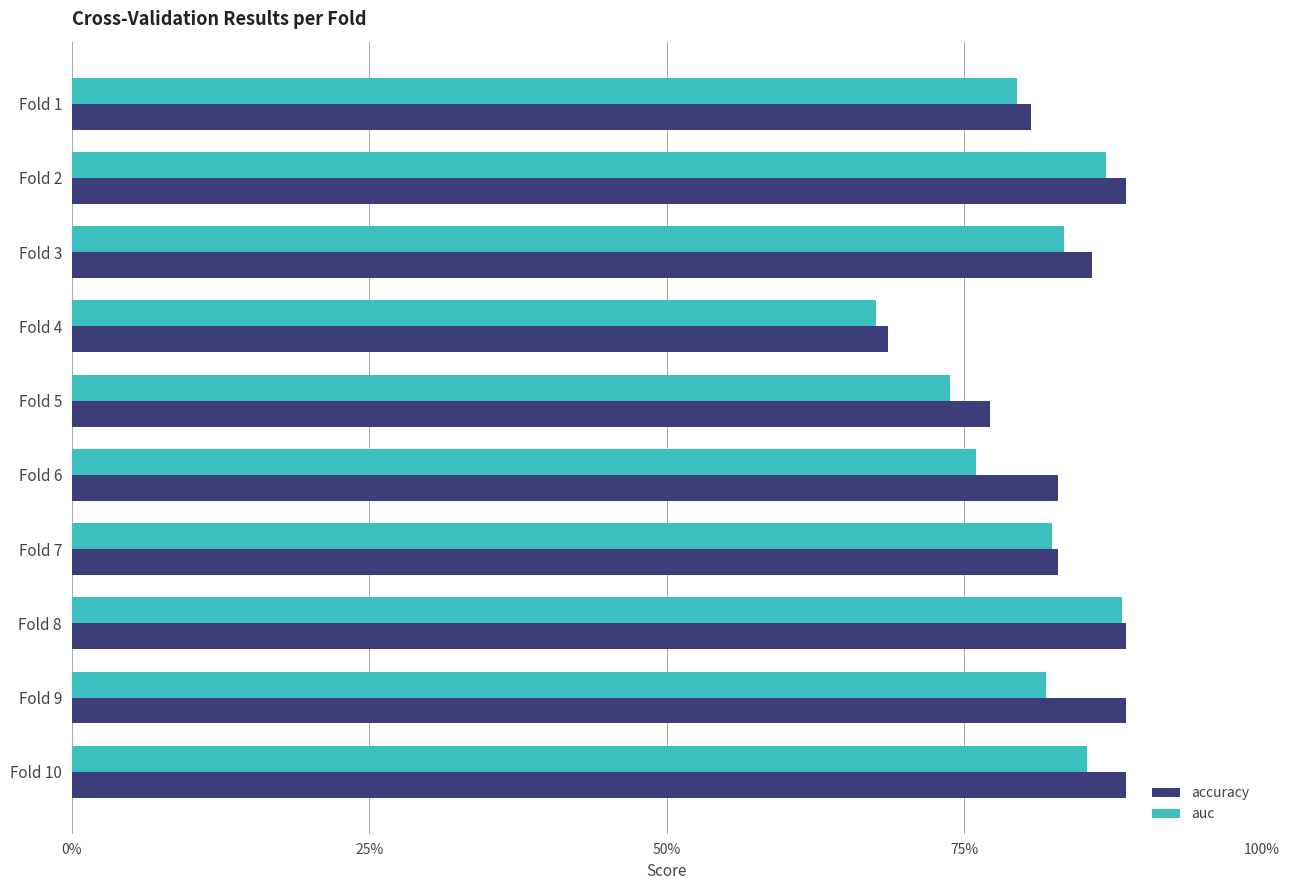

What are all the series names shown in the legend?

accuracy, auc